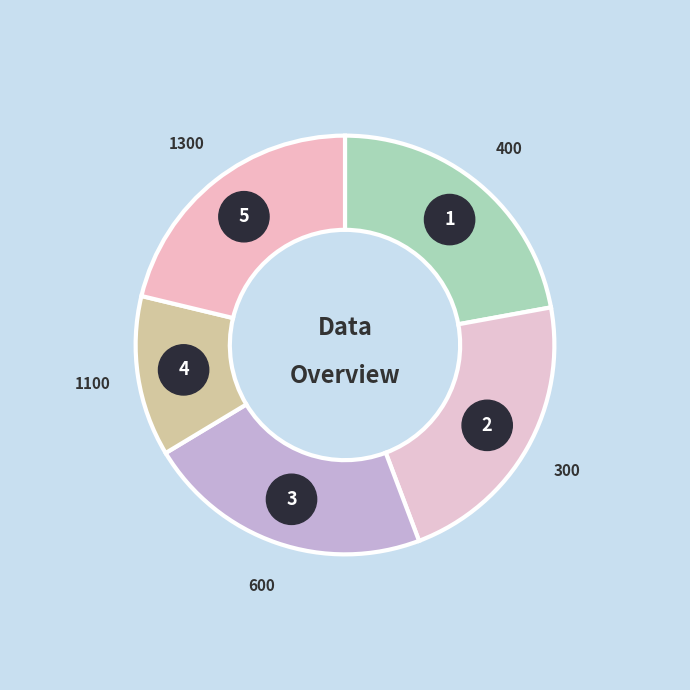

To the nearest percent, what portion does 1100 represent?

12%